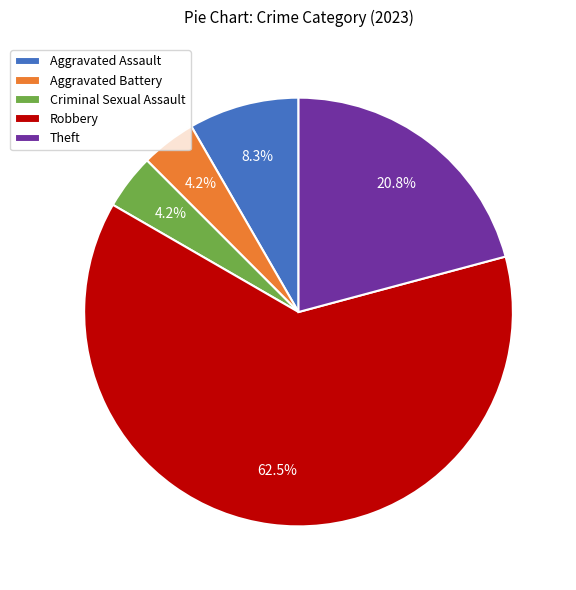

Is Aggravated Battery the majority of the pie?

No